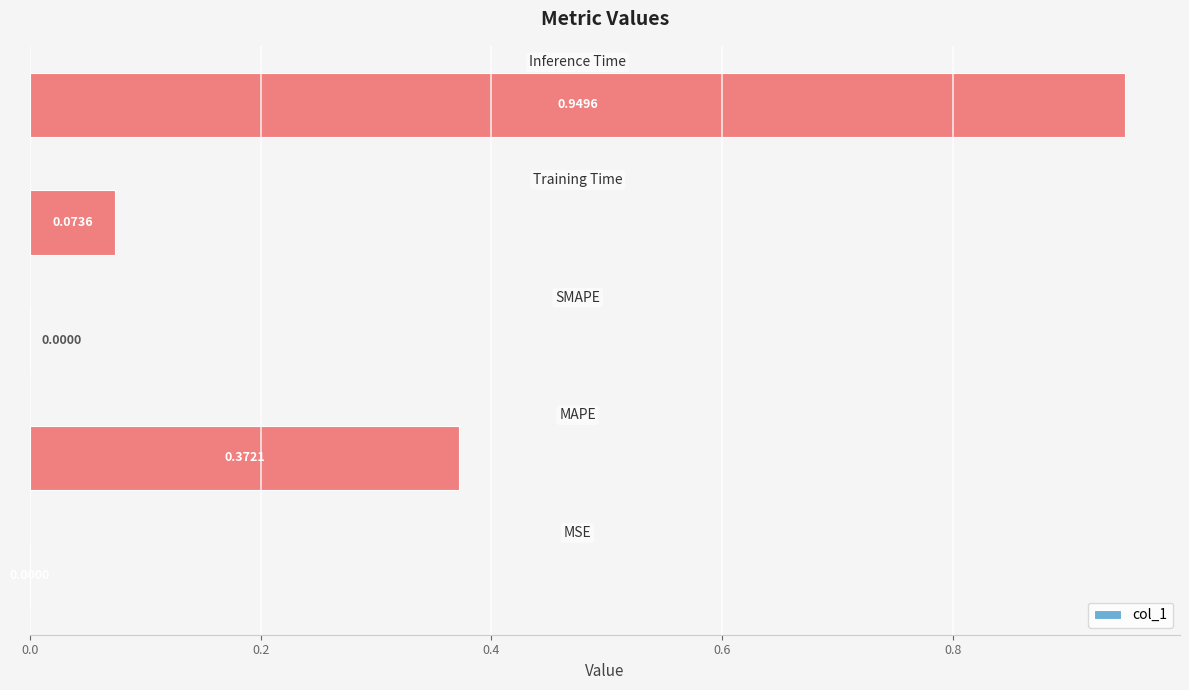

What is the sum of all values?

1.4